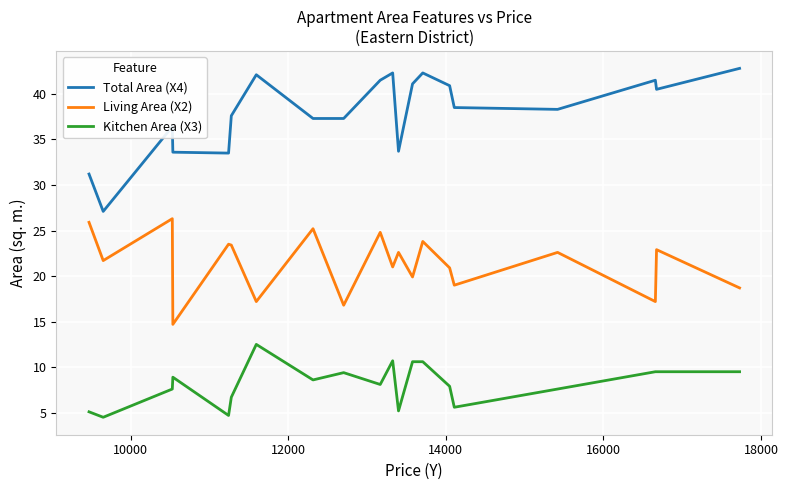

True or false: Living Area (X2) and Kitchen Area (X3) intersect in this chart.

False